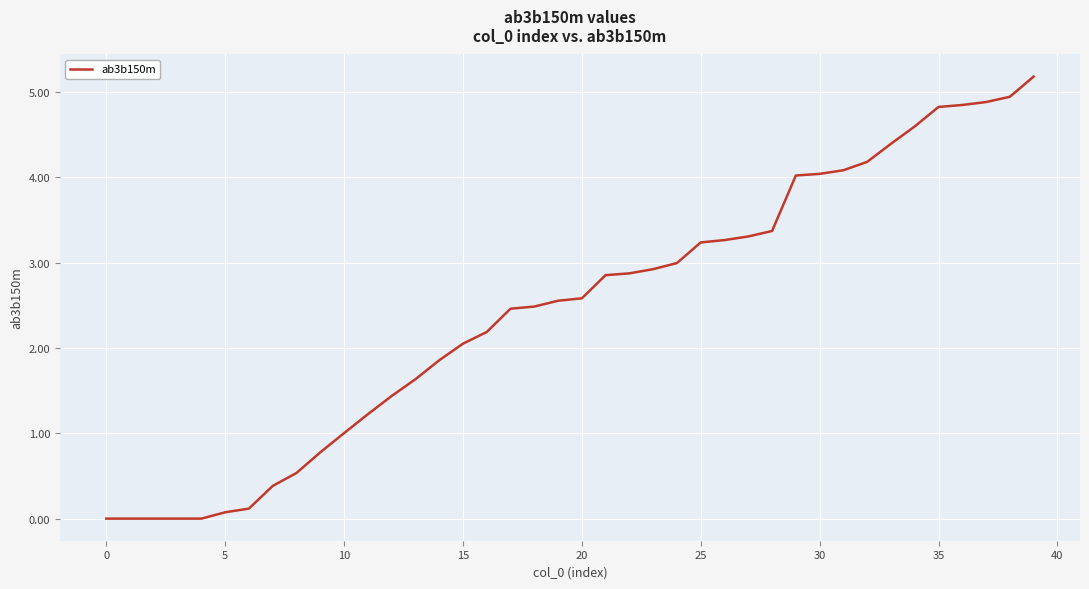

How many categories are shown in the chart?

40